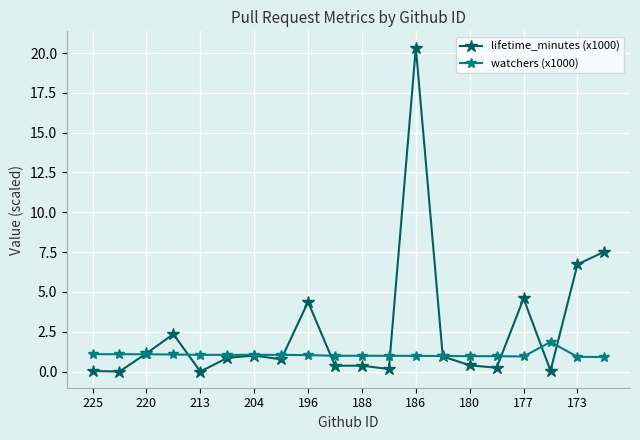

What is the value of the watchers (x1000) point at the 3rd from the left?

1.1